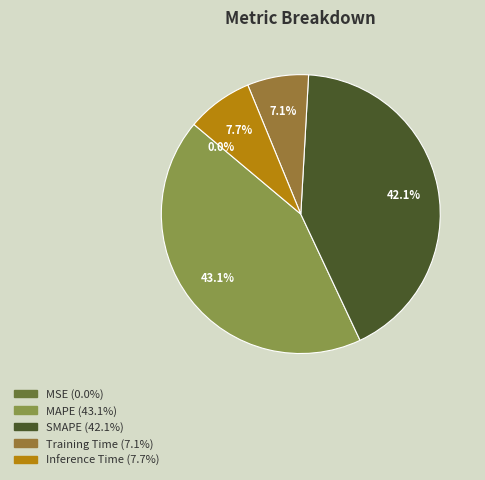

What is the total percentage of SMAPE and Inference Time?

49.8%